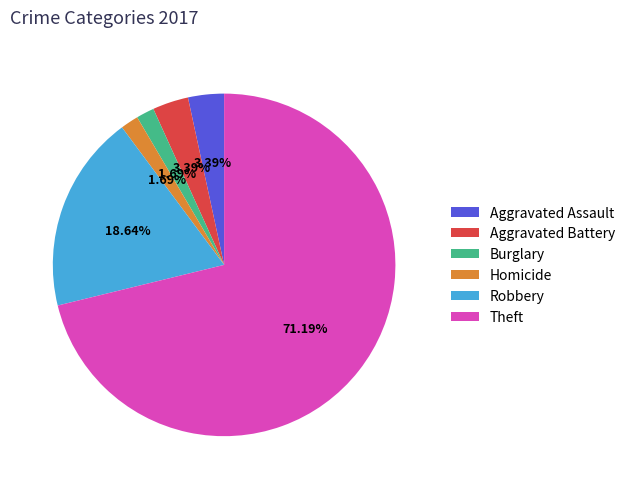

Combined, what portion of the pie is Homicide and Burglary?

3.4%